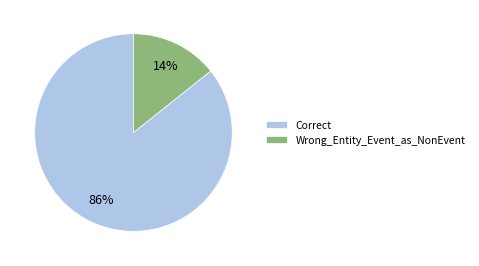

What percentage is the Wrong_Entity_Event_as_NonEvent slice, to the nearest percent?

14%